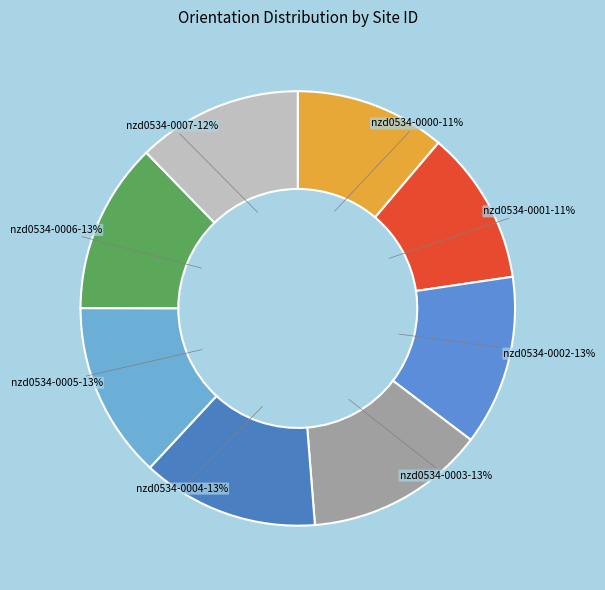

The nzd0534-0003 slice represents 13% of the pie. True or false?

True